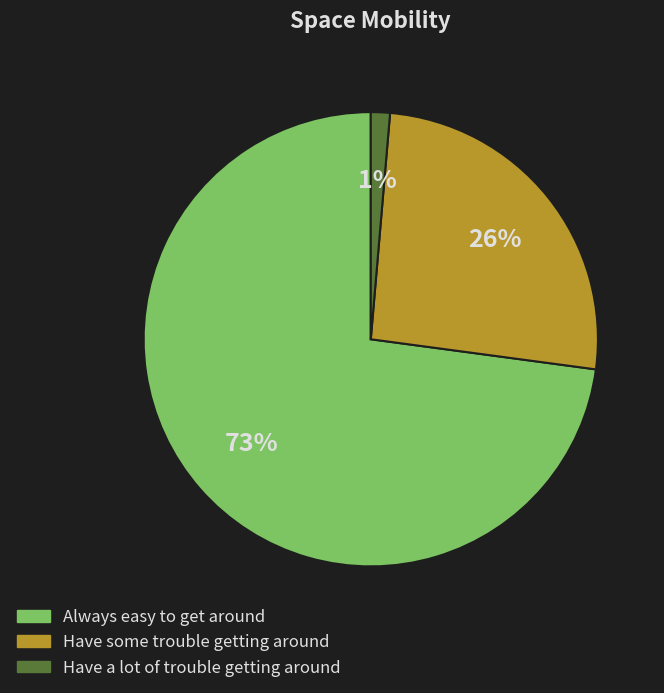

Is there a majority slice in this chart?

Yes